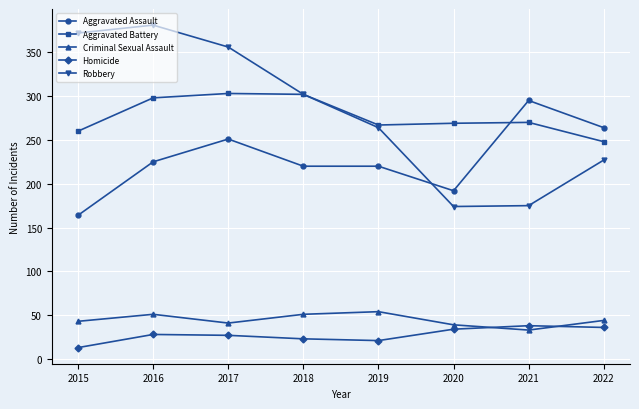

True or false: Robbery has a value of 264 at 2019.

True